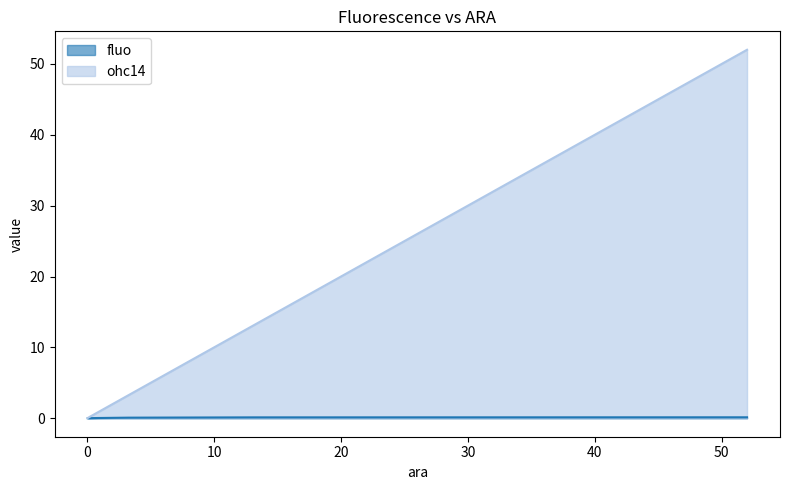

What is the label of the 3rd point from the left?

0.8125